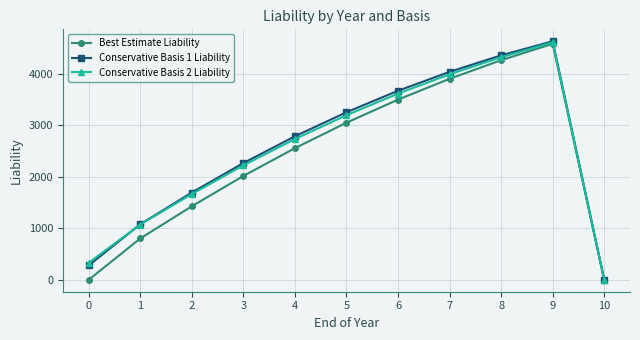

At 6, list the series in order from smallest to largest.

Best Estimate Liability, Conservative Basis 2 Liability, Conservative Basis 1 Liability